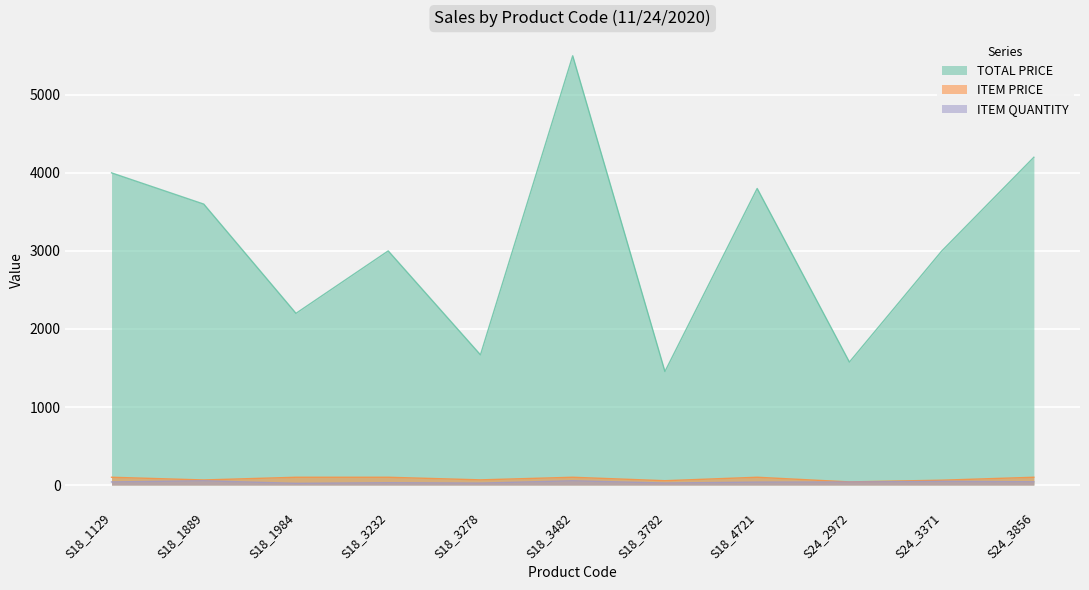

What is the spread (max minus min) of values at S18_1984?

2178.0